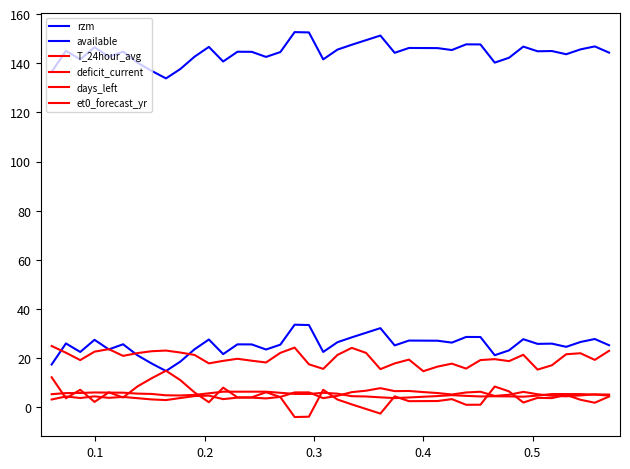

What is the greatest value displayed?

152.7